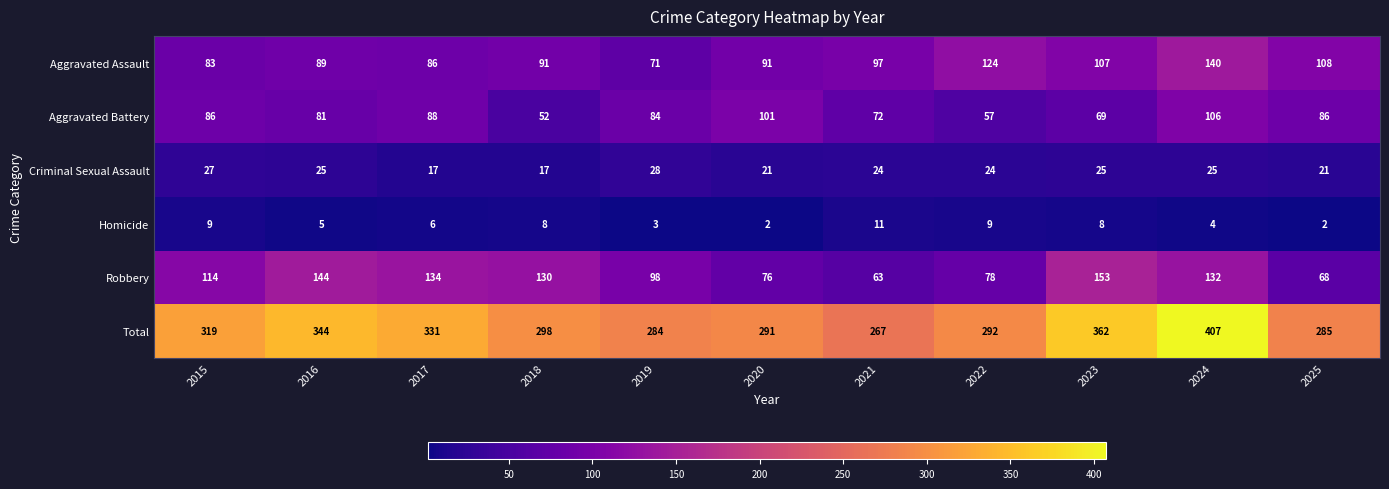

What is the sum of the Total values at 2025 and 2022?

577